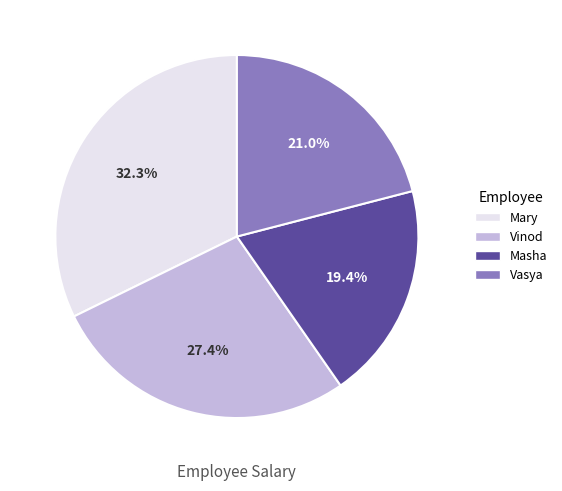

Which slice is the smallest?

Masha